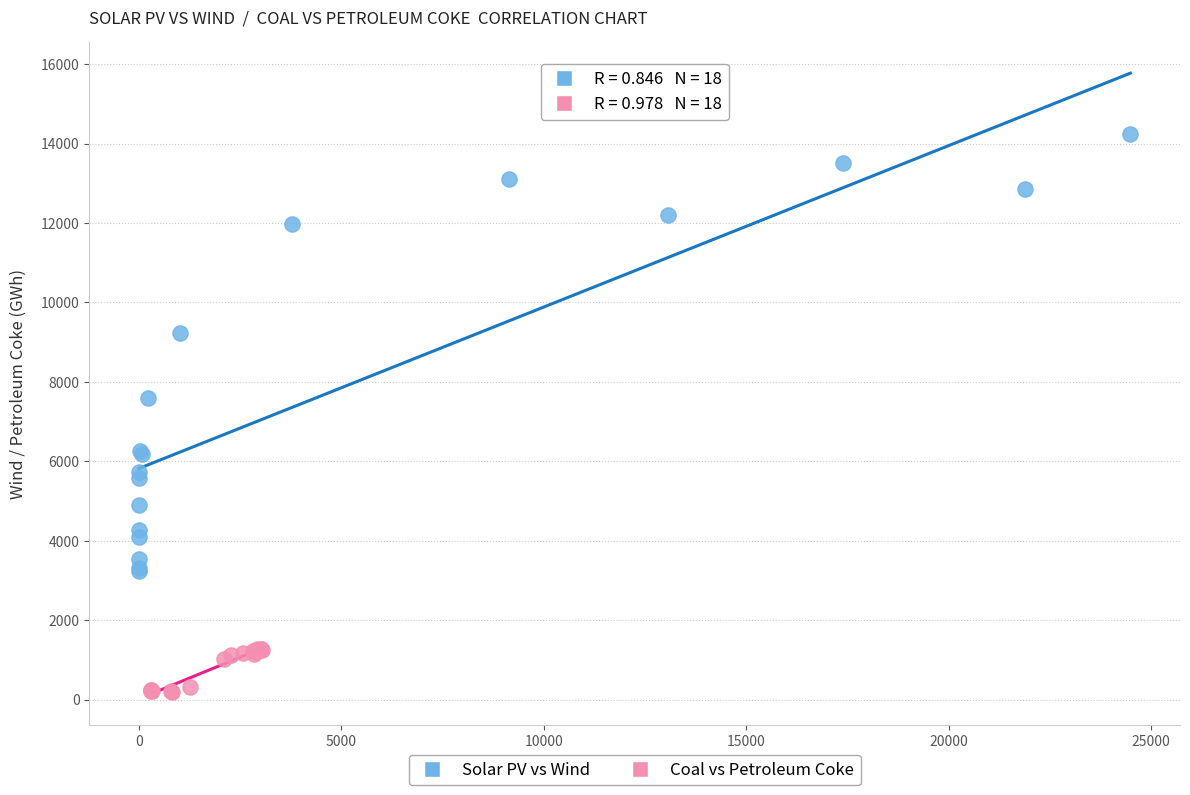

Which series reaches the minimum Y coordinate?

Coal vs Petroleum Coke